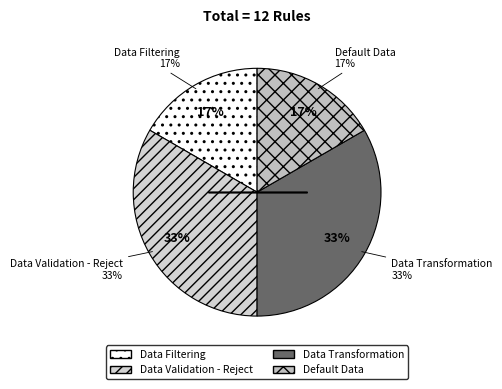

Is it true that Data Filtering is 27% of the pie?

False